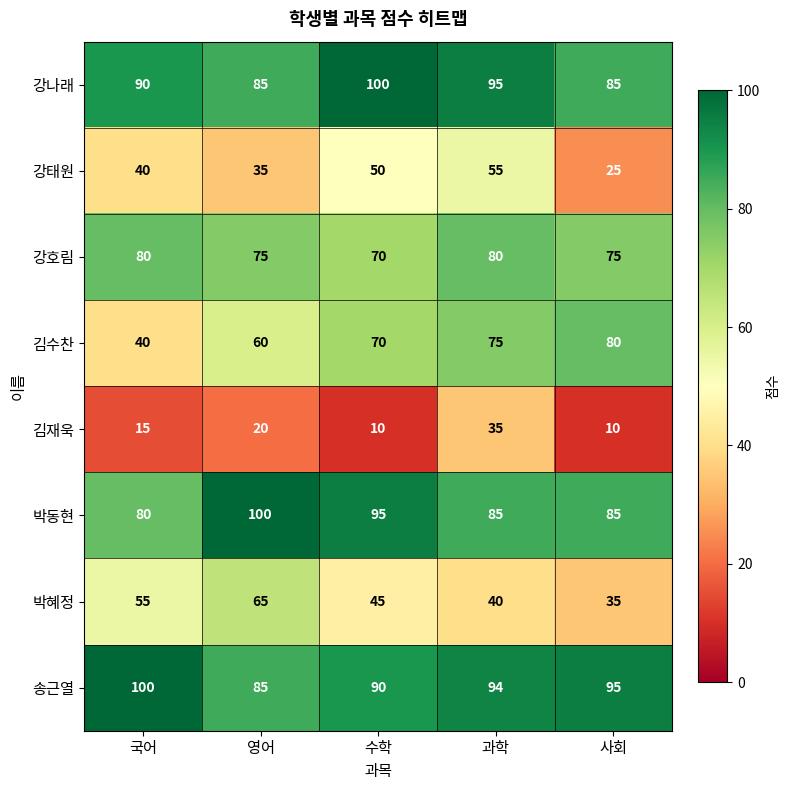

What is the highest value of the 박동현 series?

100